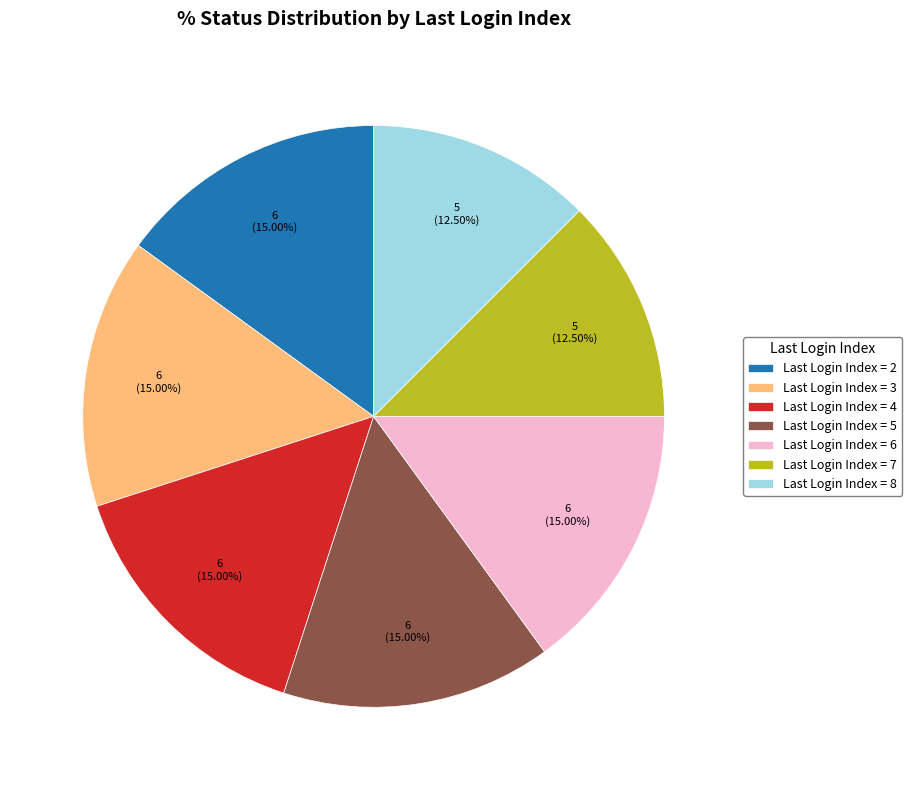

Is there a majority slice in this chart?

No